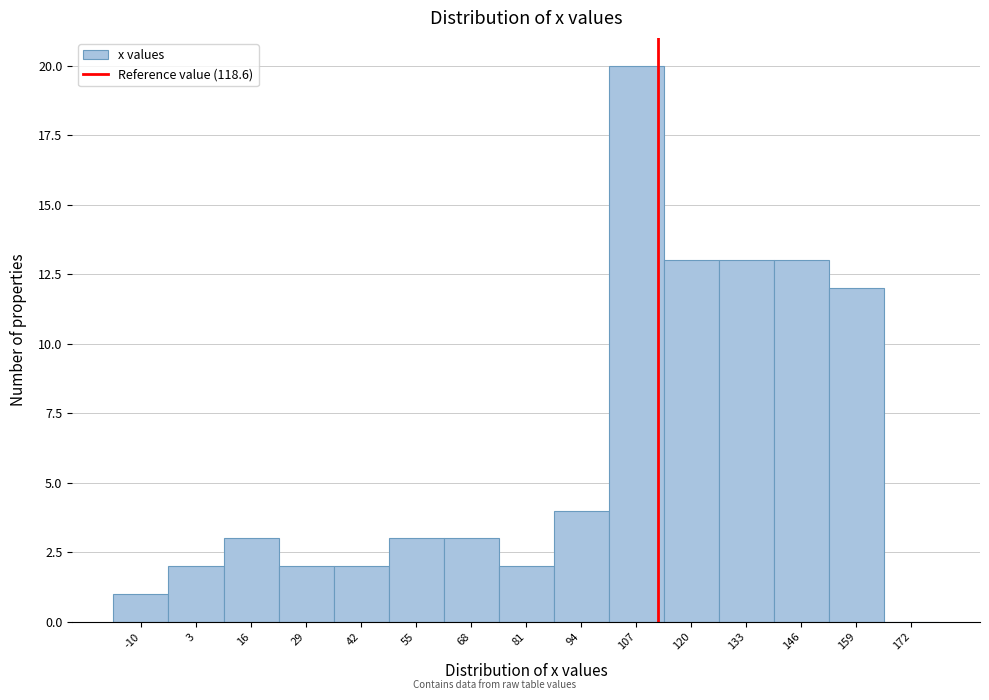

What is the sum of the values at -10 and 159?

13